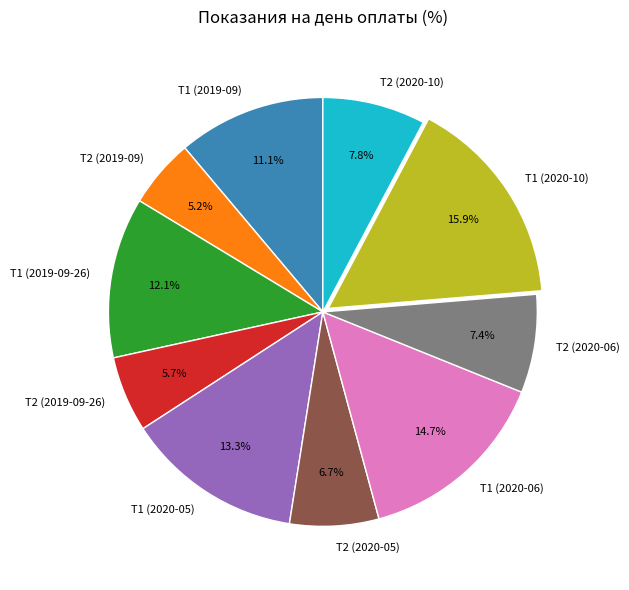

The Т1 (2020-06) slice represents 15% of the pie. True or false?

True